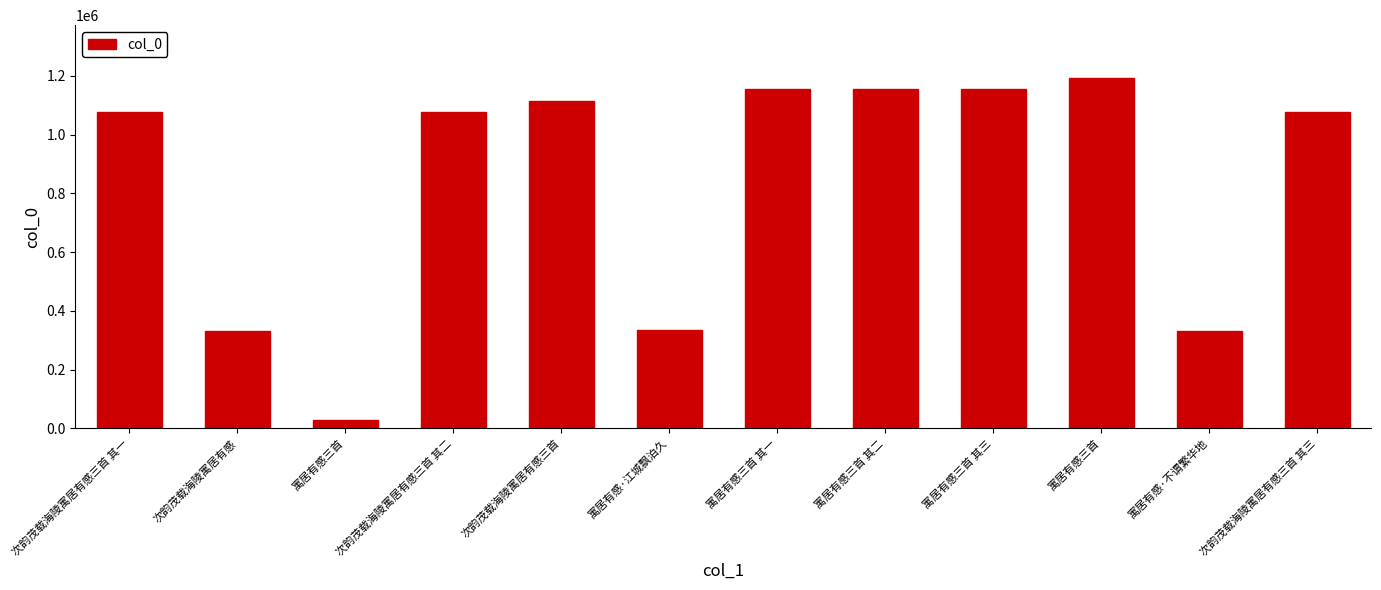

At which category does the chart reach its minimum across all series?

寓居有感三首